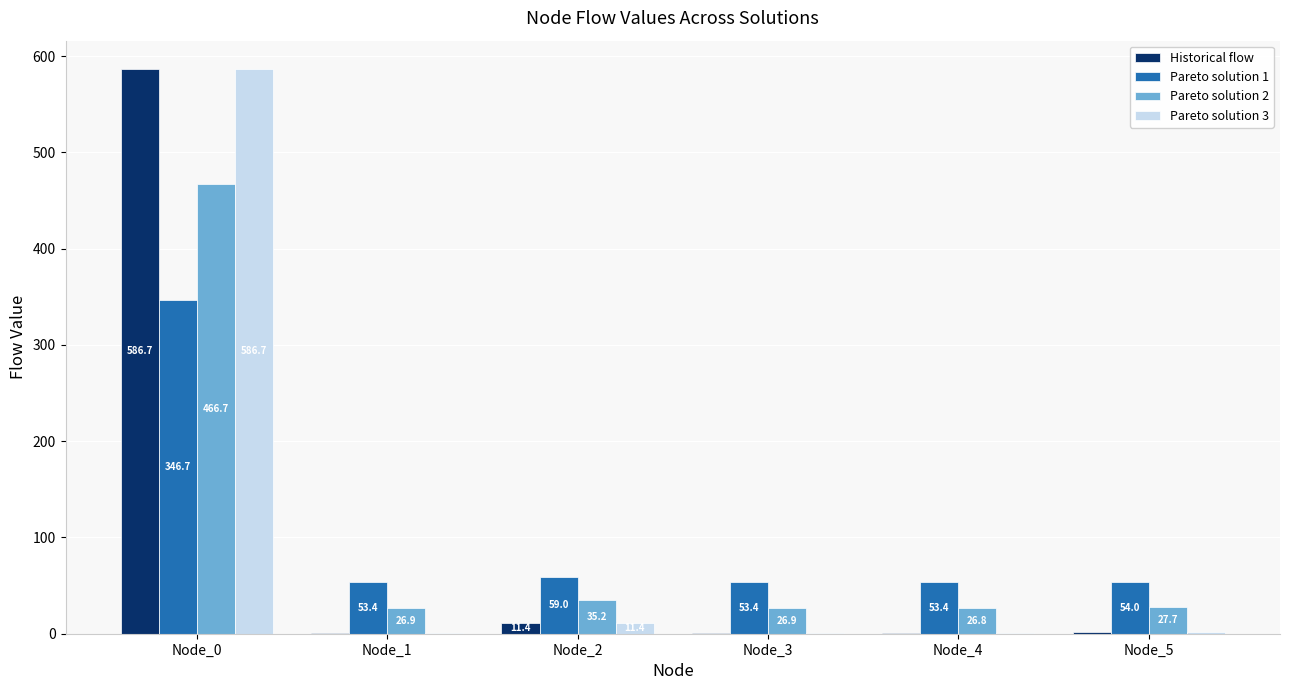

Where is Pareto solution 1 nearest to the value 200?

Node_2